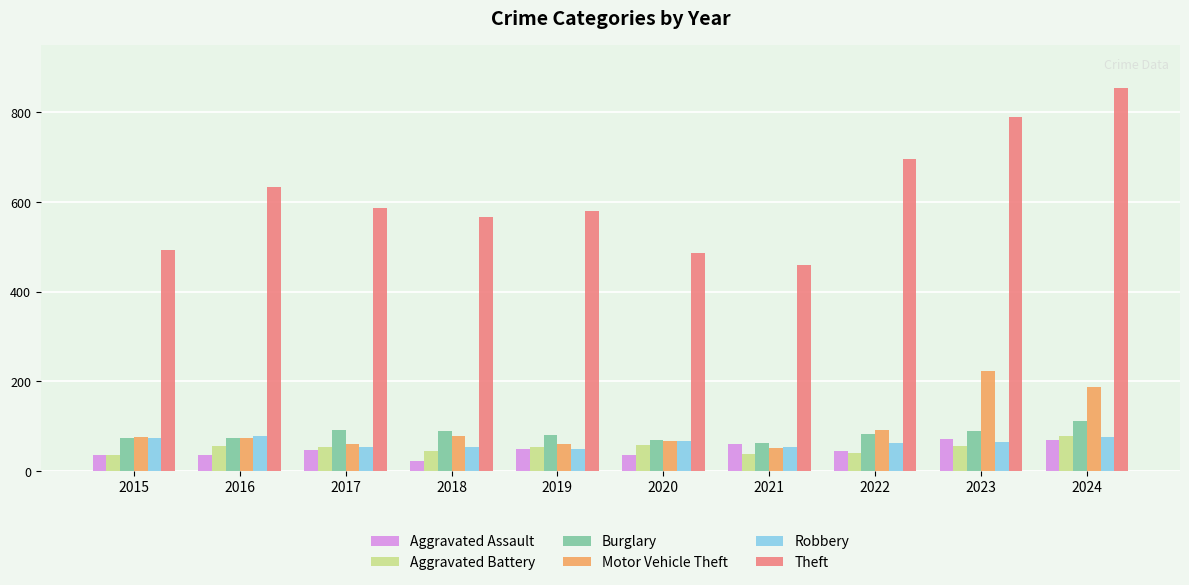

True or false: Robbery has a value of 66 at 2020.

True